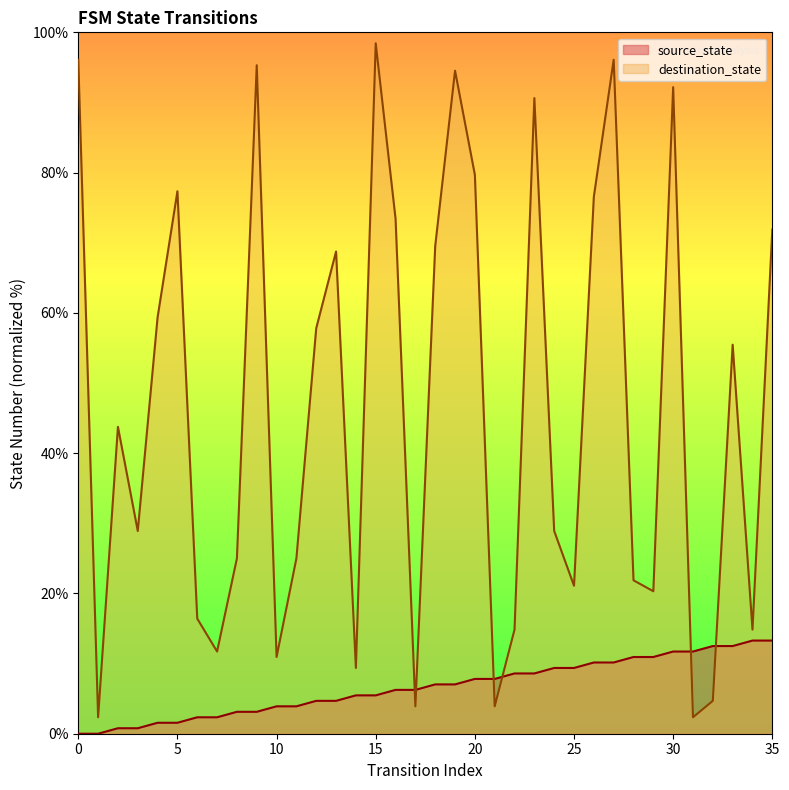

What value does the destination_state series have at 13?

68.8